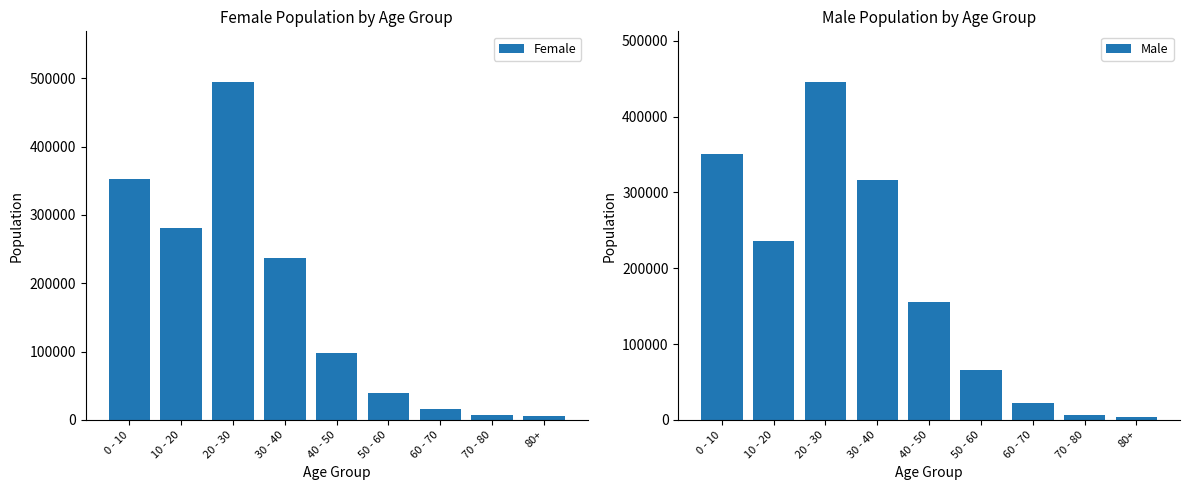

Count the number of data series in this chart.

2